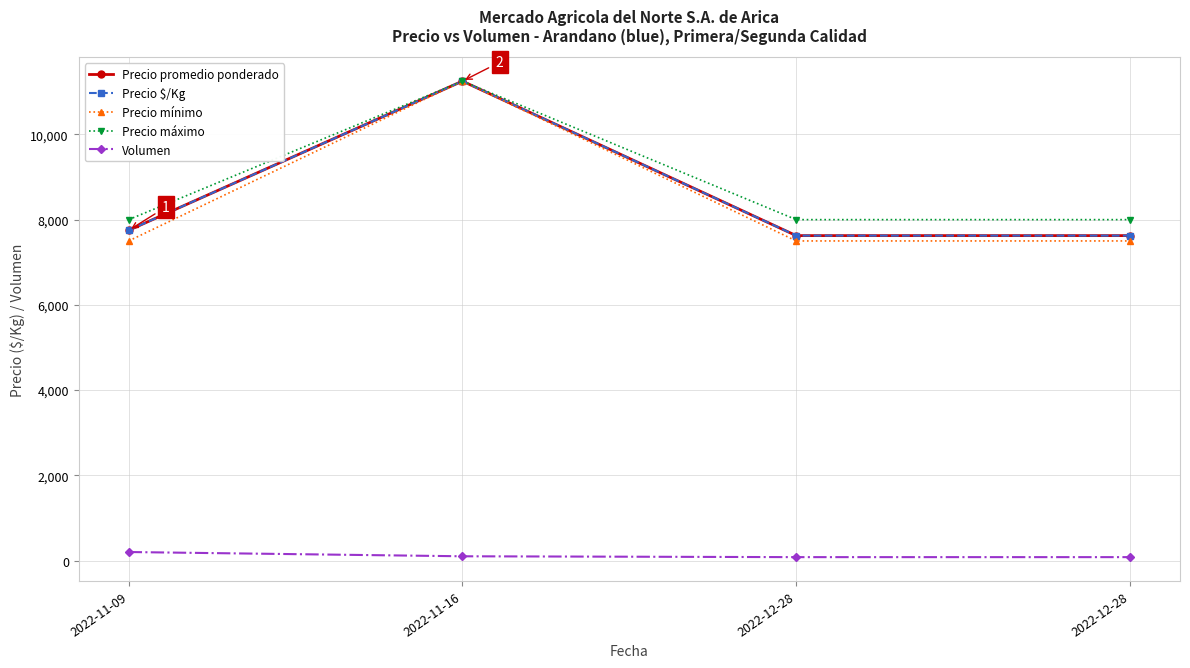

Reading left to right, transcribe all the data shown in this chart.

Precio promedio ponderado: 2022-11-09=7750	2022-11-16=11250	2022-12-28=7625	2022-12-28=7625
Precio $/Kg: 2022-11-09=7750	2022-11-16=11250	2022-12-28=7625	2022-12-28=7625
Precio mínimo: 2022-11-09=7500	2022-11-16=11250	2022-12-28=7500	2022-12-28=7500
Precio máximo: 2022-11-09=8000	2022-11-16=11250	2022-12-28=8000	2022-12-28=8000
Volumen: 2022-11-09=200	2022-11-16=100	2022-12-28=80	2022-12-28=80